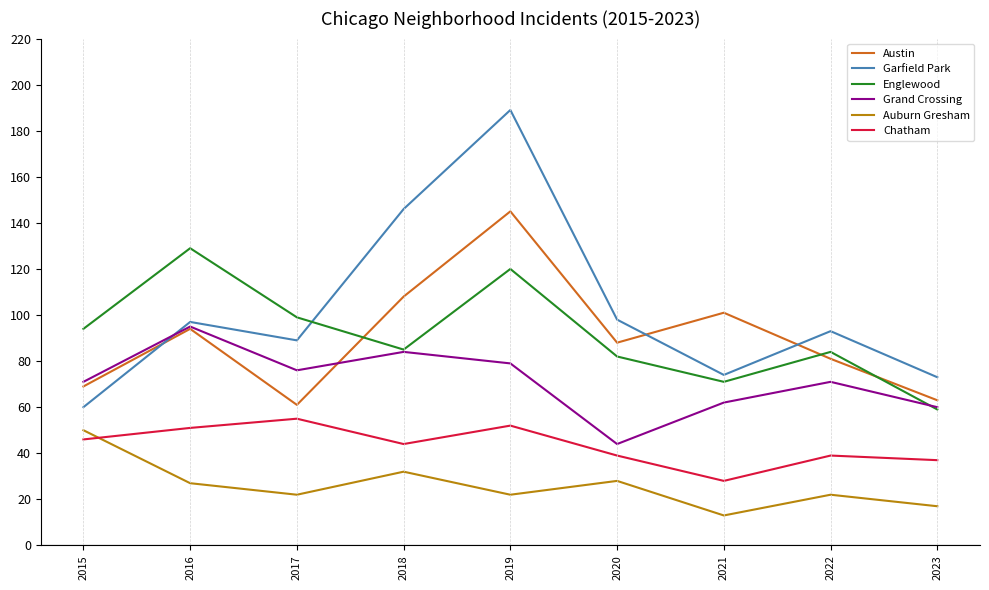

How many lines are shown in the chart?

6